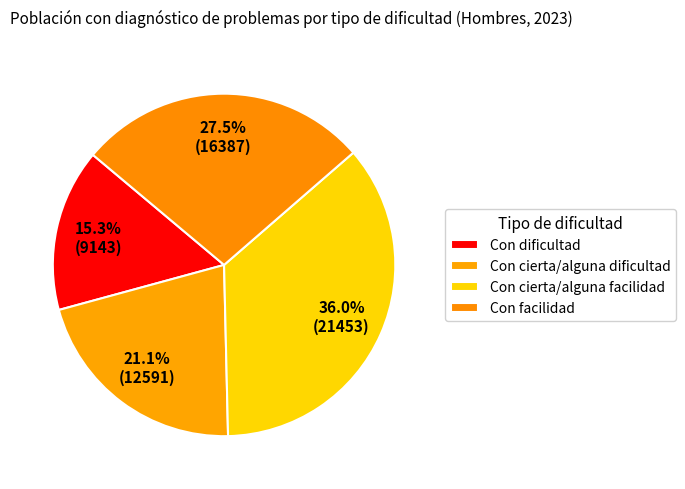

Is it true that Con cierta/alguna facilidad is 36% of the pie?

True